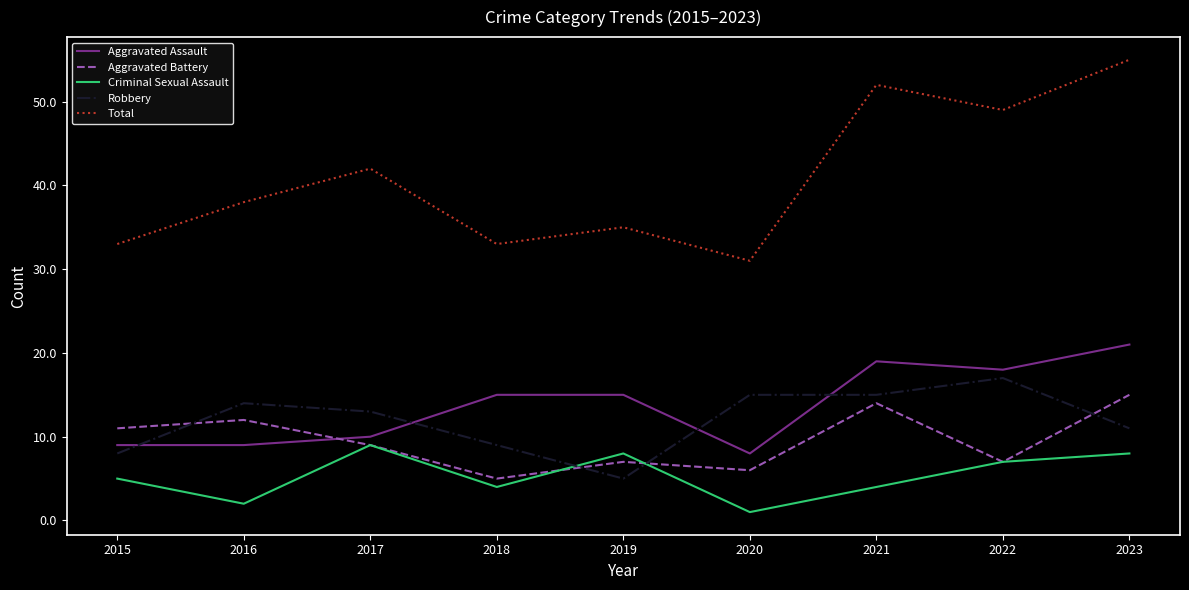

True or false: Aggravated Assault and Criminal Sexual Assault cross at least once.

False